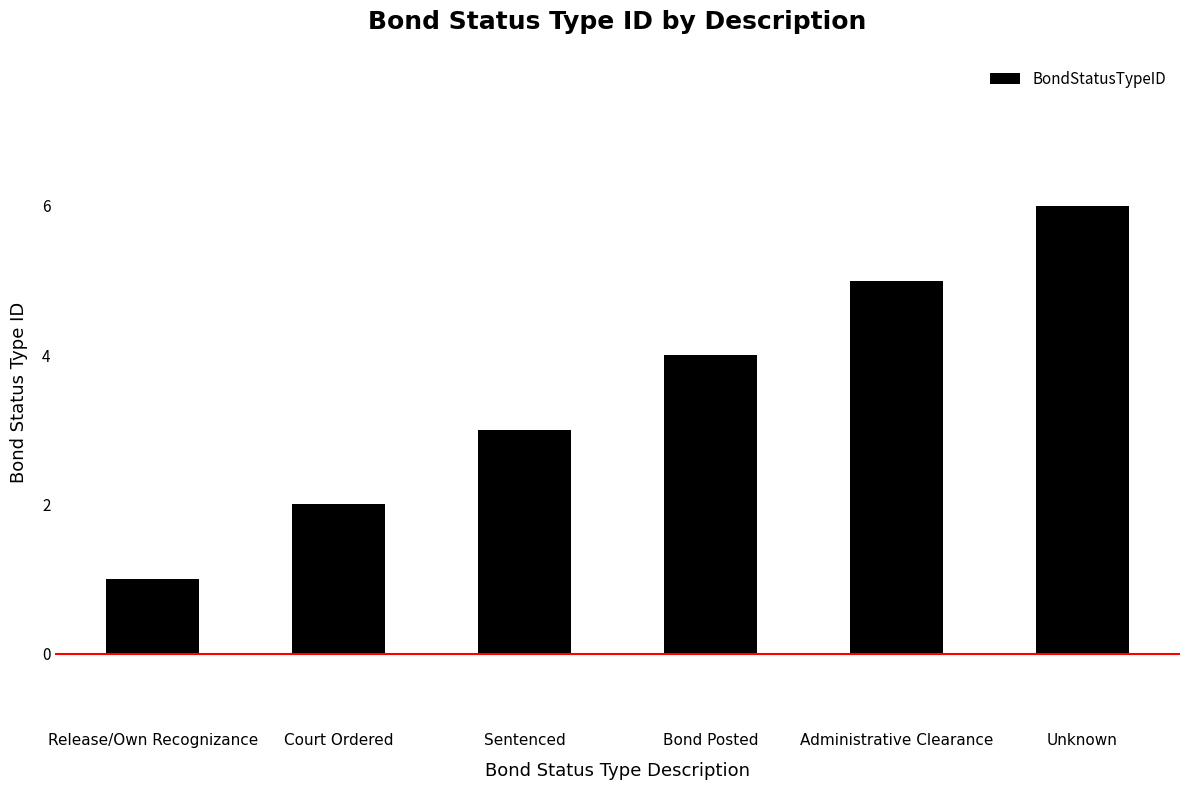

Is it true that the value at Court Ordered is 2?

True